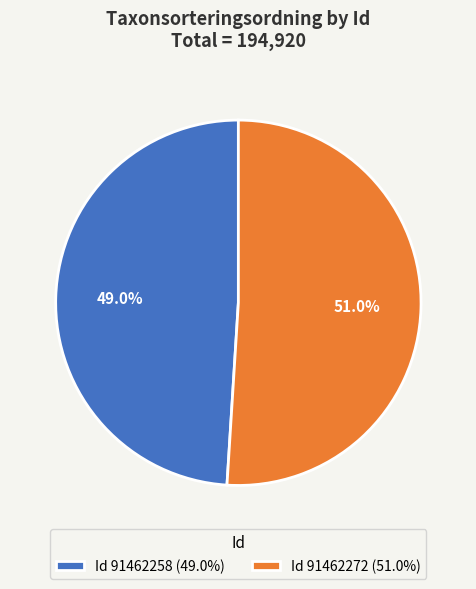

To the nearest percent, what is the average slice percentage?

50%